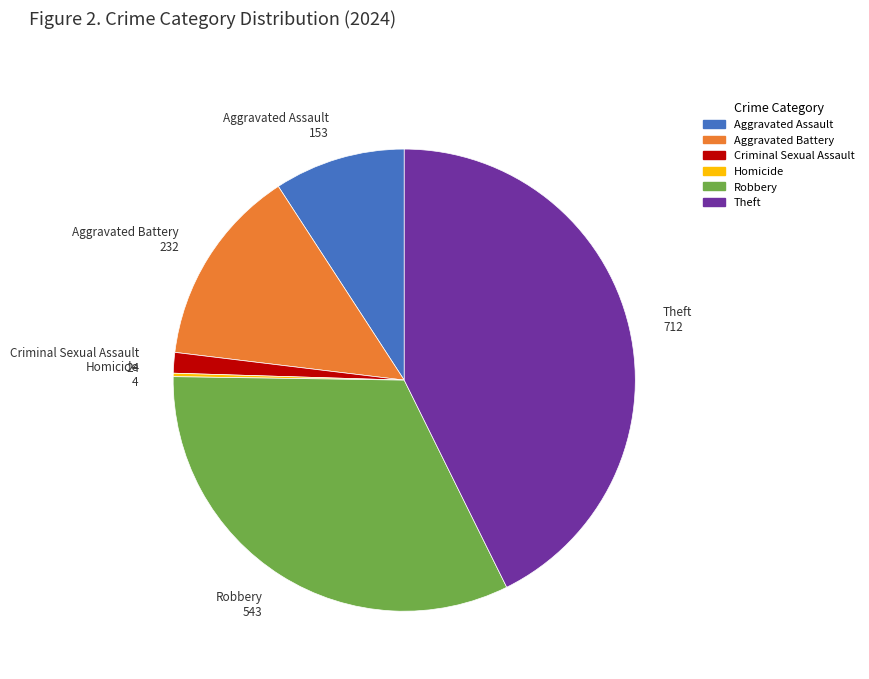

Which slice is the largest?

Theft